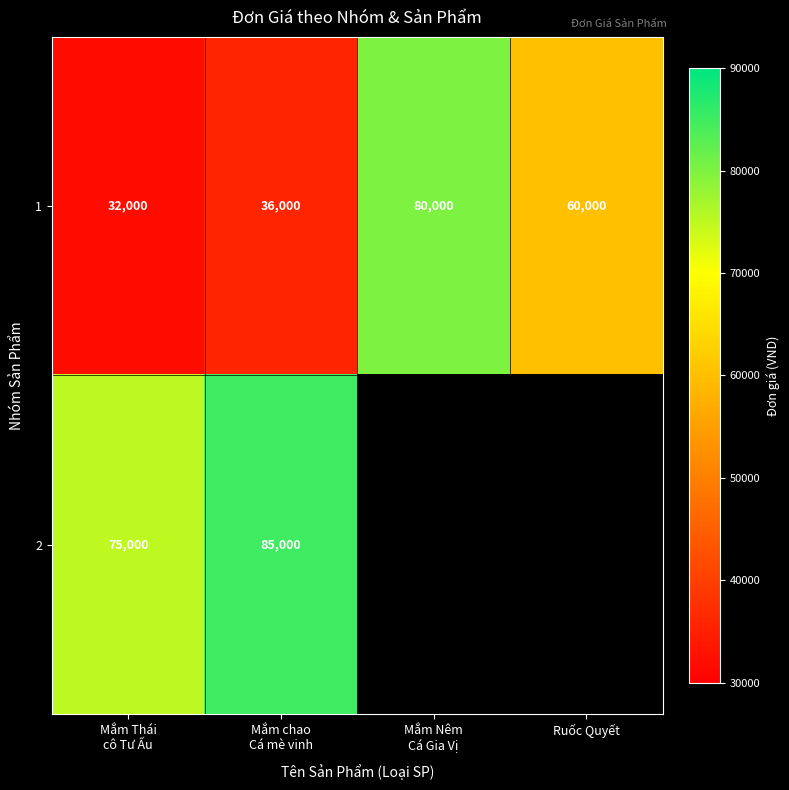

What is the difference between the maximum and second lowest values in the 1 series?

44000